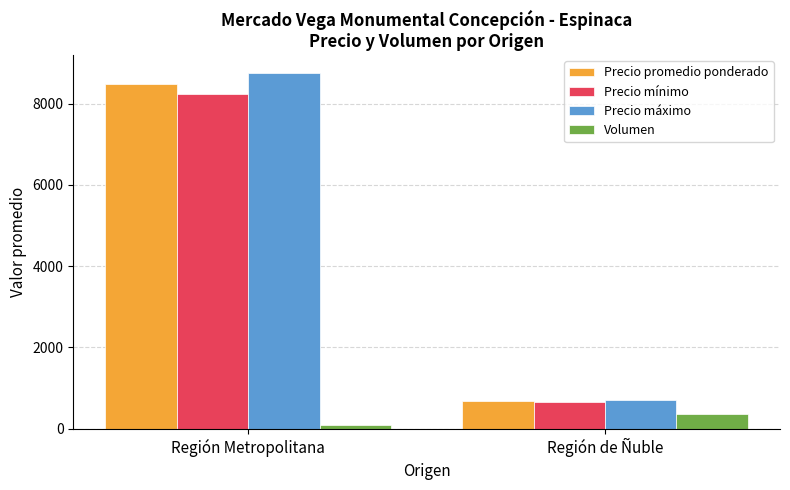

What is the label of the 1st bar from the right?

Región de Ñuble